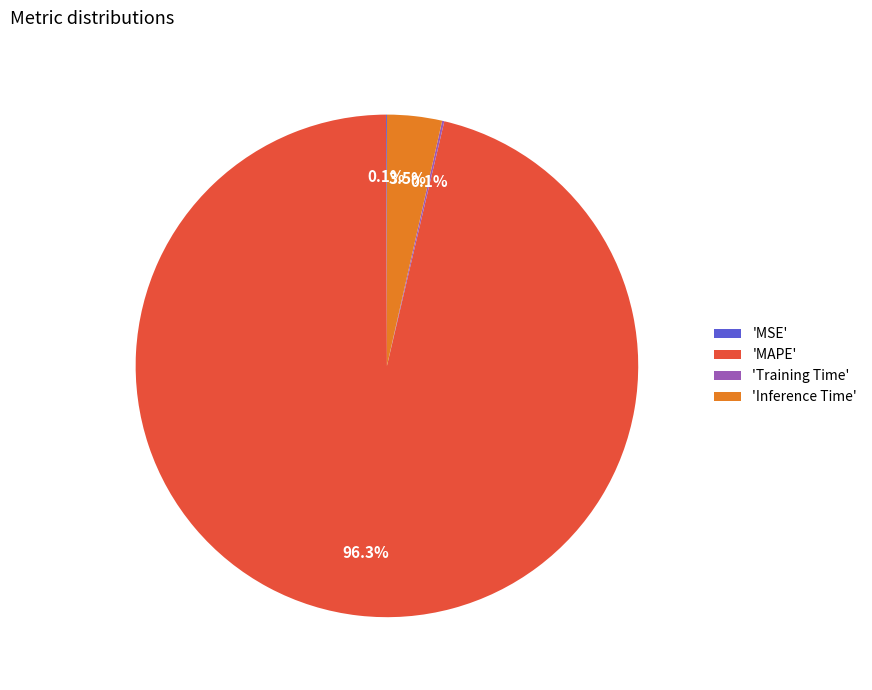

To the nearest percent, what is the difference between the largest and smallest slice percentages?

96%